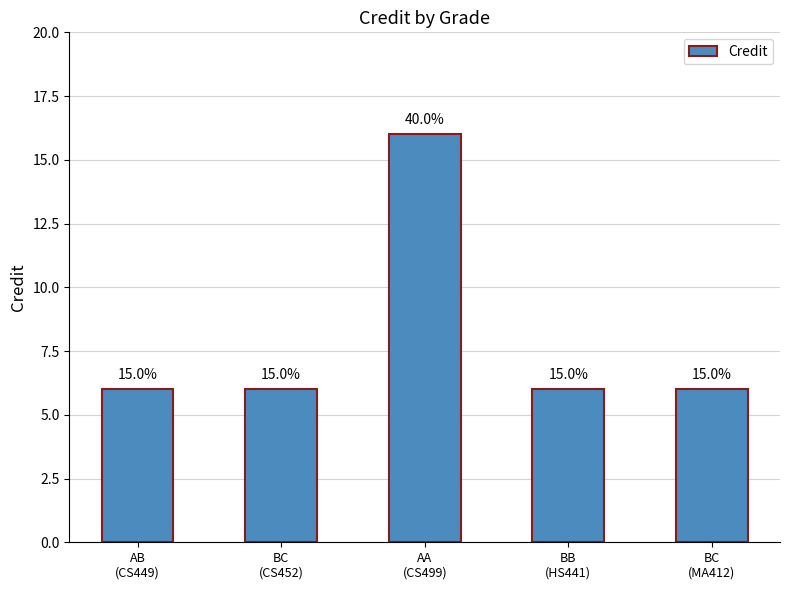

How many bars are there in total?

5